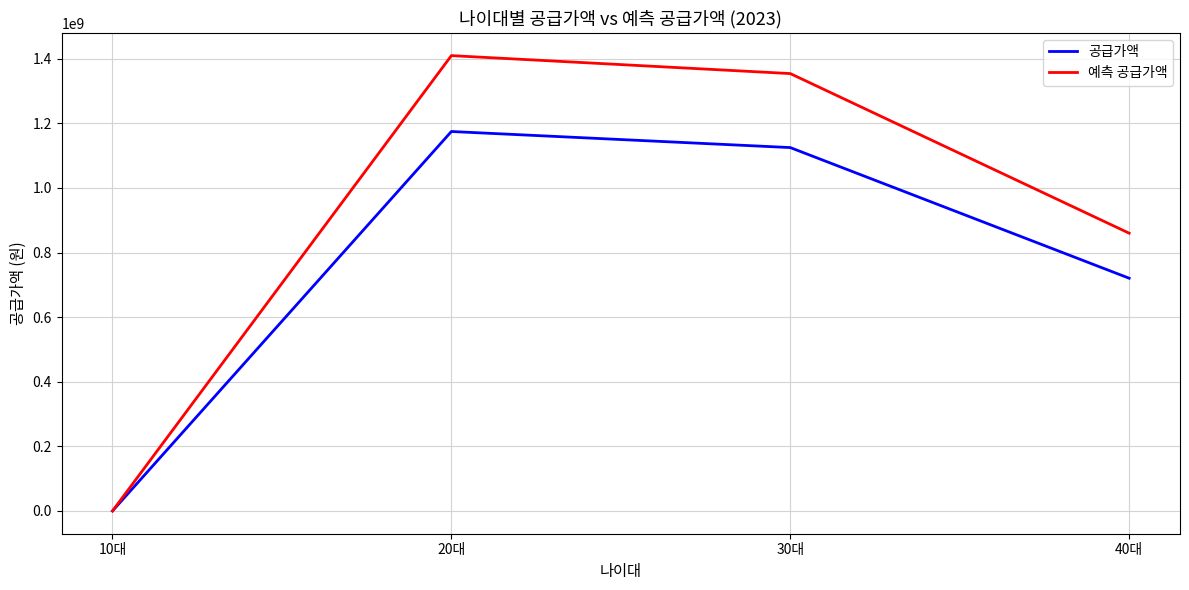

Rank the series by their average value, from highest to lowest.

예측 공급가액, 공급가액